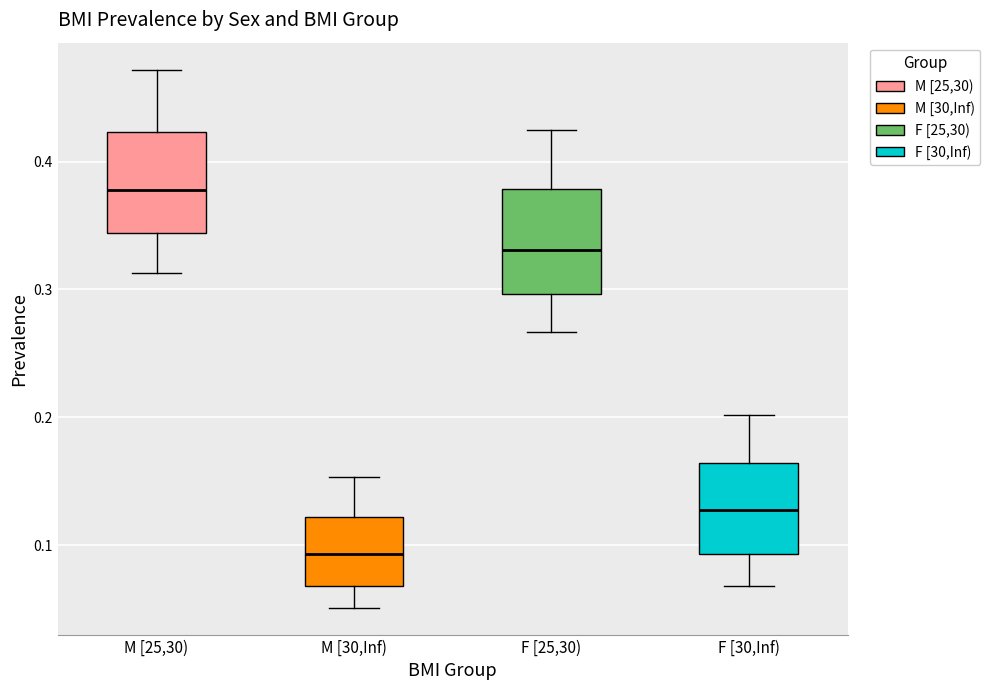

Where does the median line of the box for F [25,30) sit on the y-axis? The values are not printed on the chart, so give them approximately, as read against the axis.

0.33